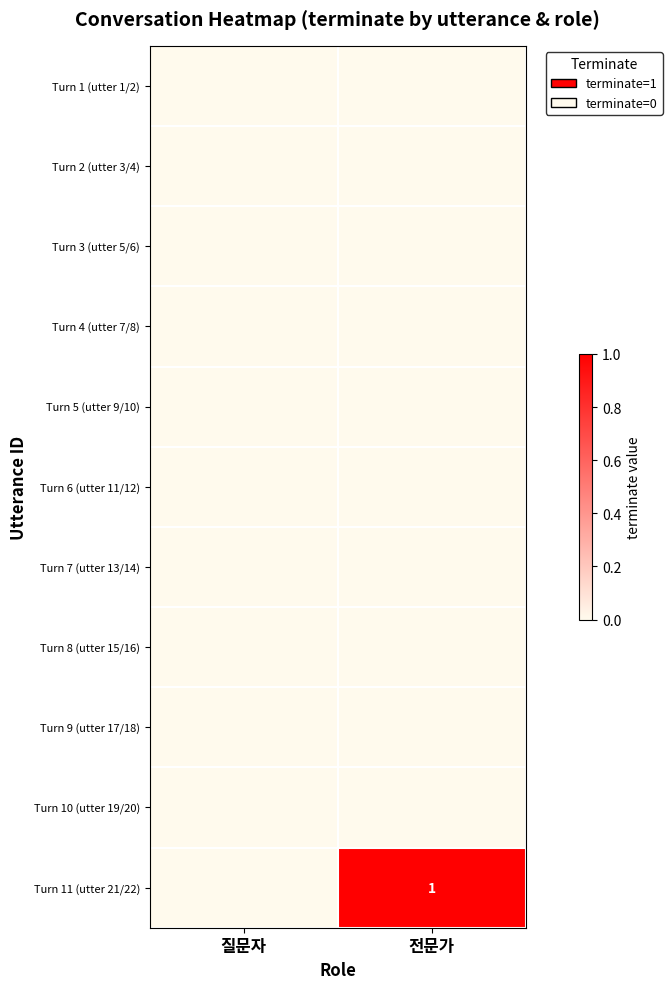

What is the total value across all series at 전문가?

1